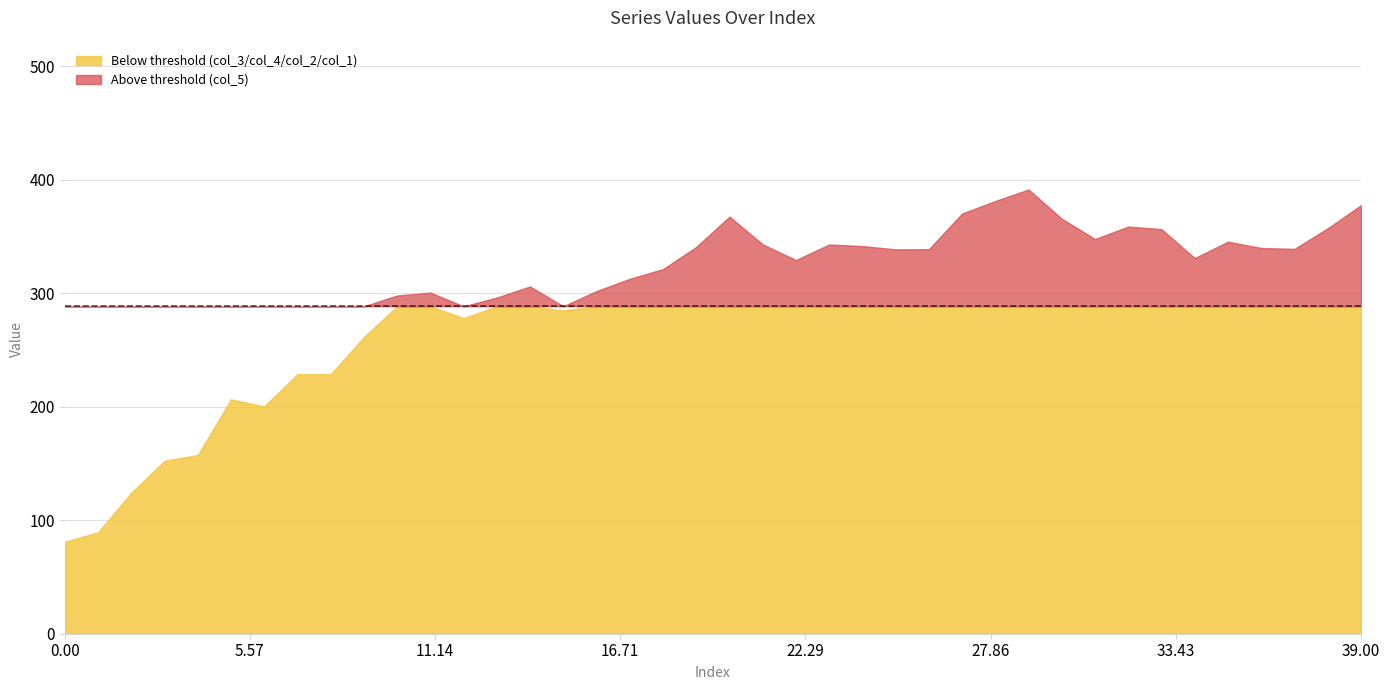

True or false: col_2 has a value of 1.0 at 29.

True